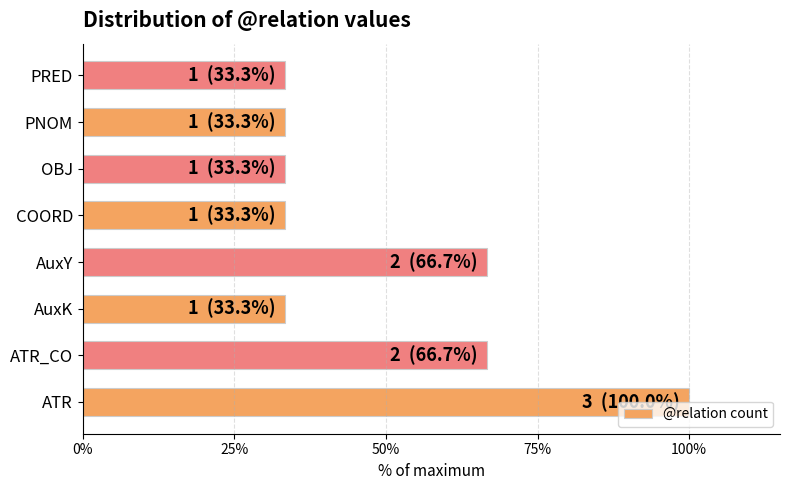

Count the number of data series in this chart.

1